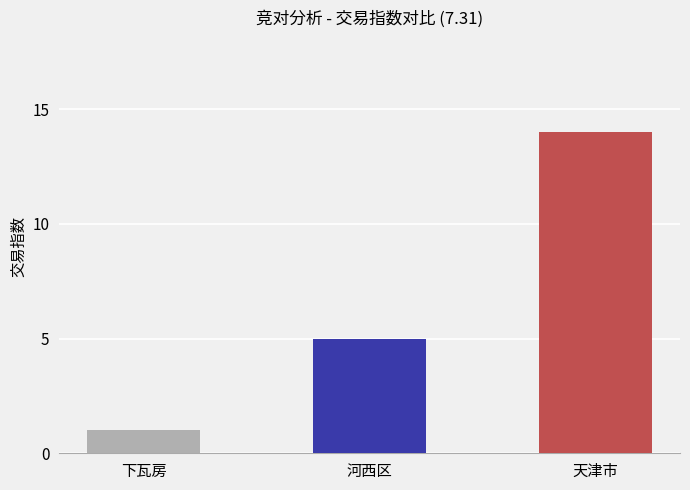

Reading left to right, extract all data points from this chart.

1	5	14